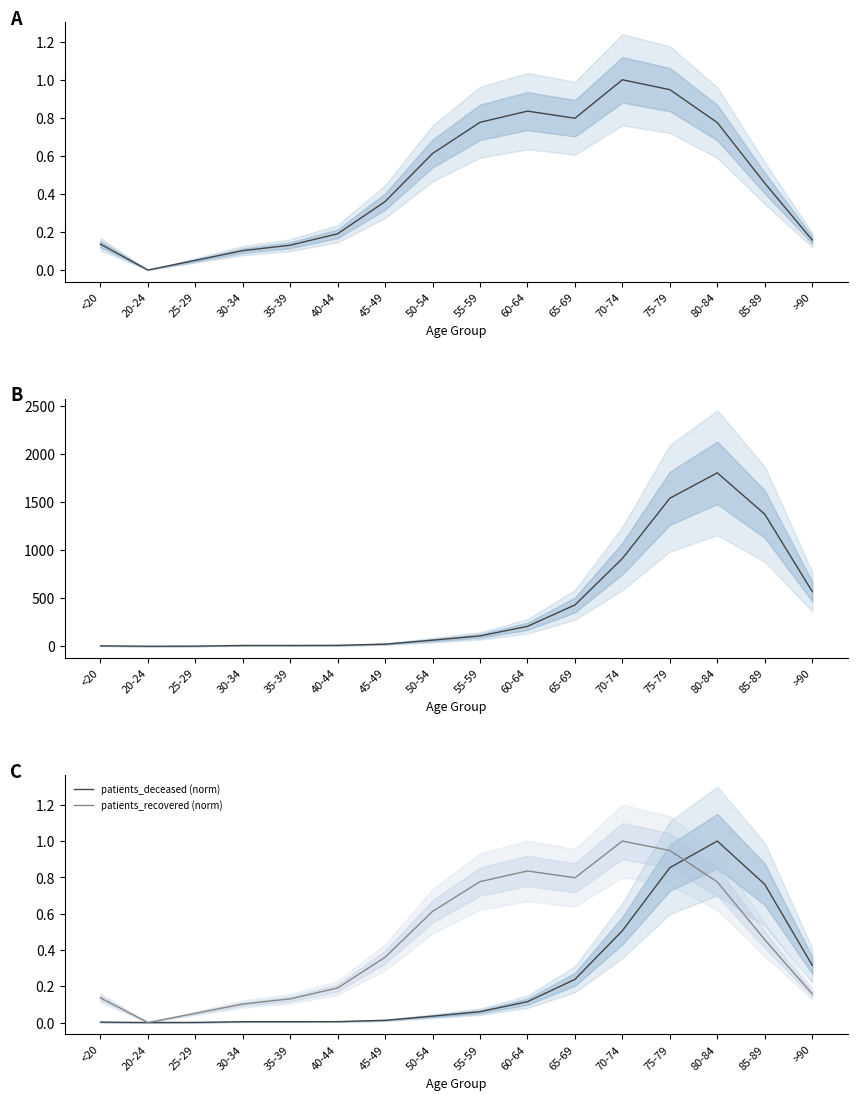

Does the chart display data point markers on the line(s)?

No